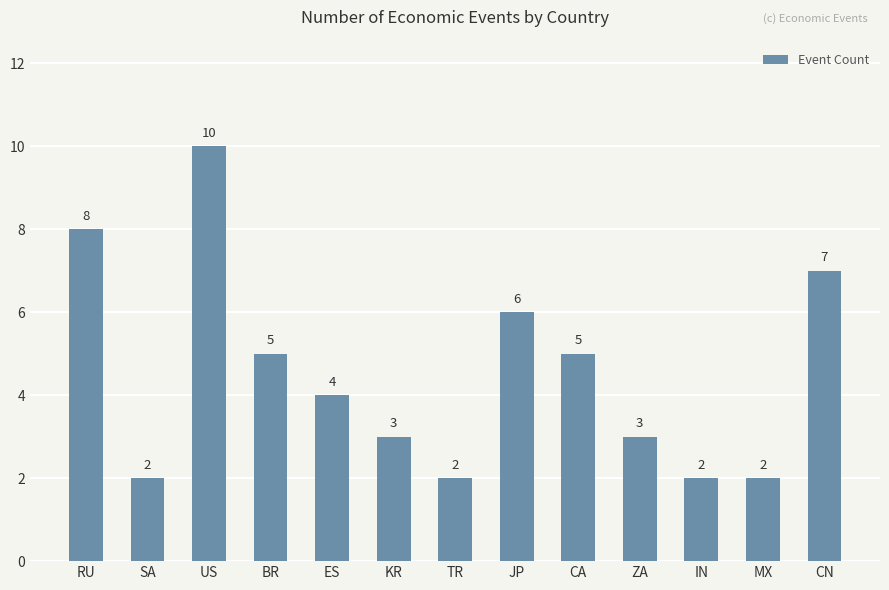

Reading left to right, list all the values displayed in this chart.

8	2	10	5	4	3	2	6	5	3	2	2	7